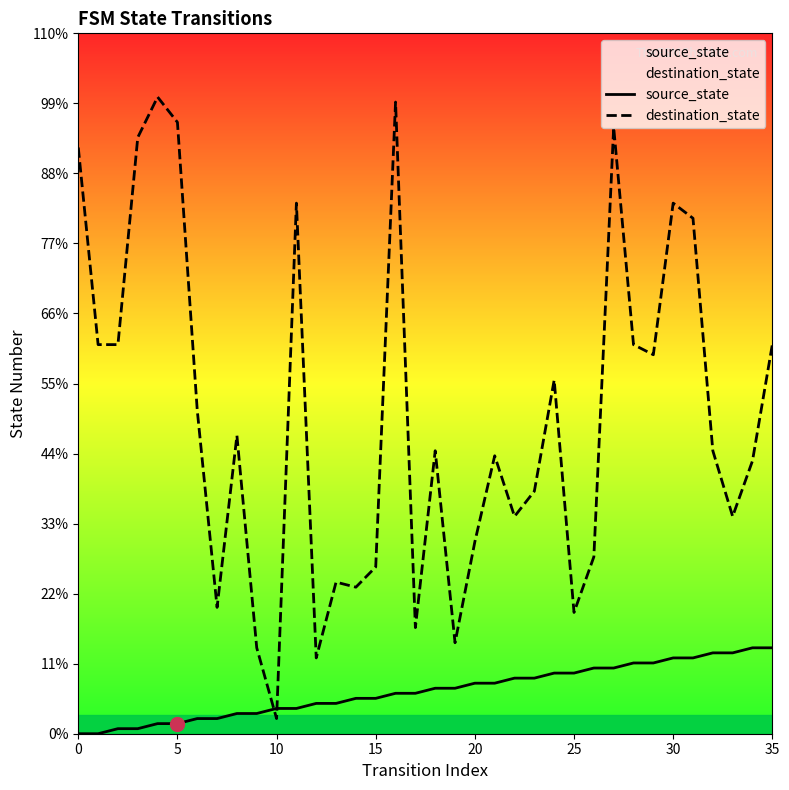

Reading left to right, what are all the values shown in this chart?

source_state: 0	0	1	1	2	2	3	3	4	4	5	5	6	6	7	7	8	8	9	9	10	10	11	11	12	12	13	13	14	14	15	15	16	16	17	17
destination_state: 116	77	77	118	126	121	64	25	59	17	3	105	15	30	29	33	125	21	56	18	38	55	43	48	70	24	35	120	77	75	105	102	56	43	54	77